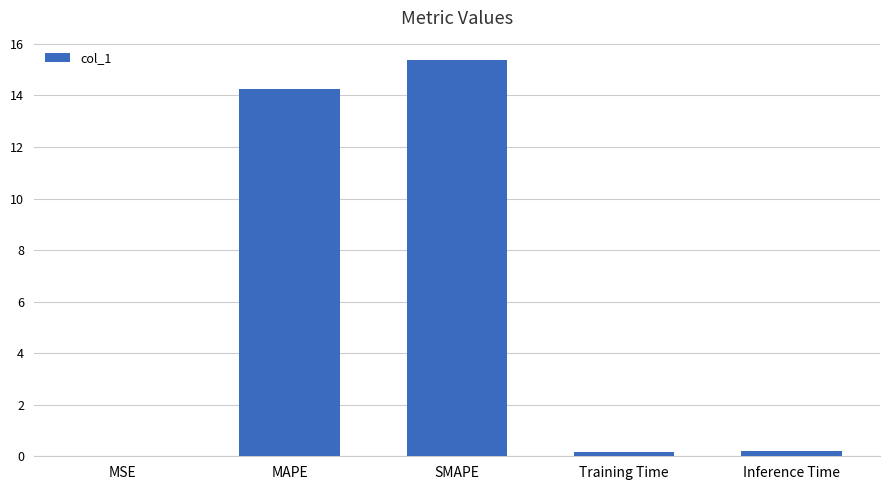

How many distinct data groups are displayed?

1